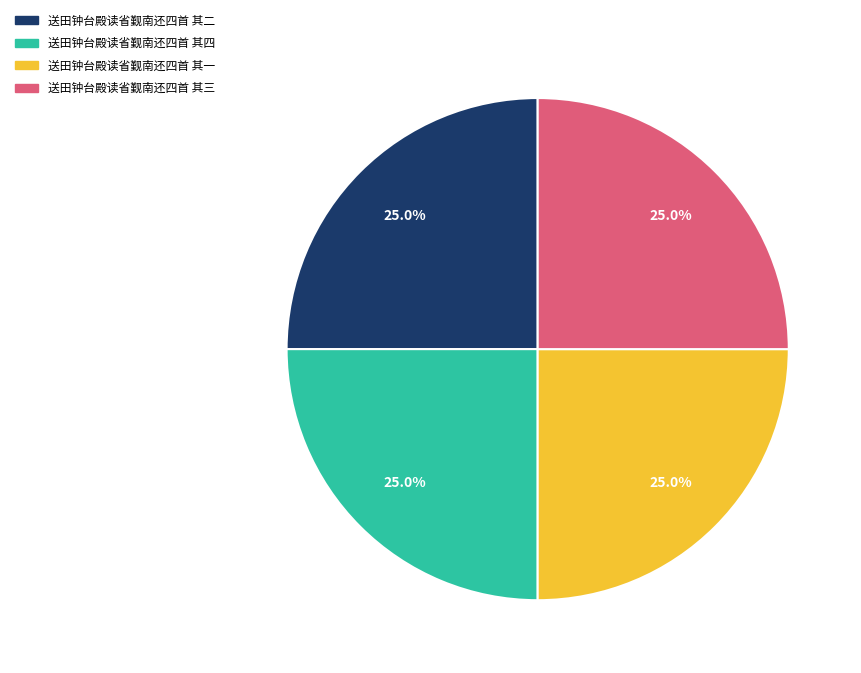

Does 送田钟台殿读省觐南还四首 其四 account for over 50% of the chart?

No